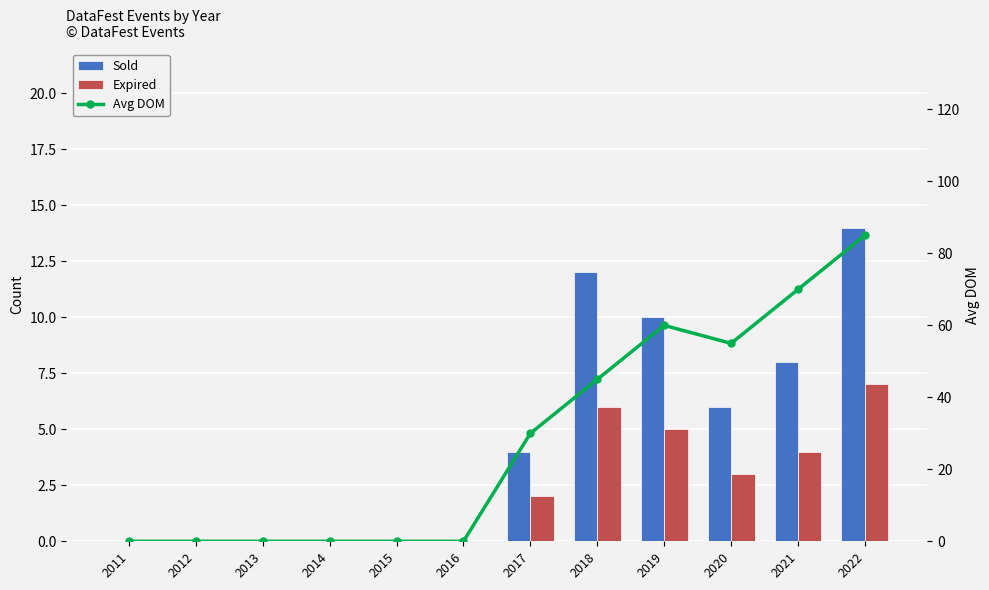

Between 2020 and 2021, which series saw the biggest shift?

Avg DOM